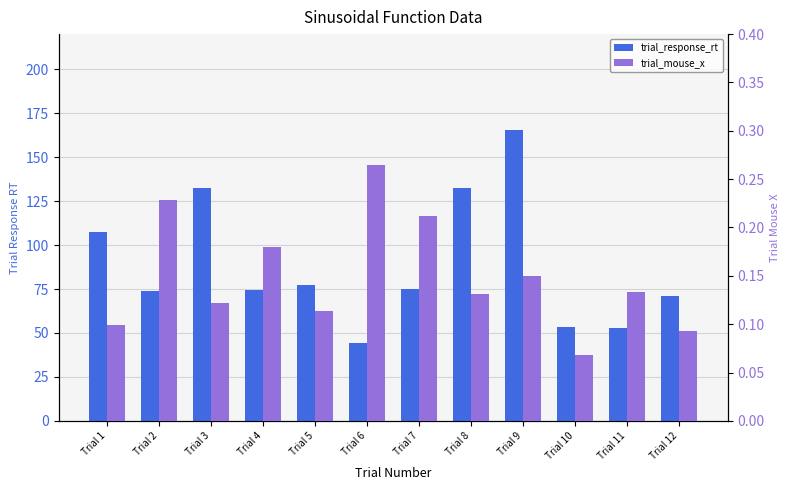

True or false: trial_mouse_x has a value of 0.2 at Trial 4.

True